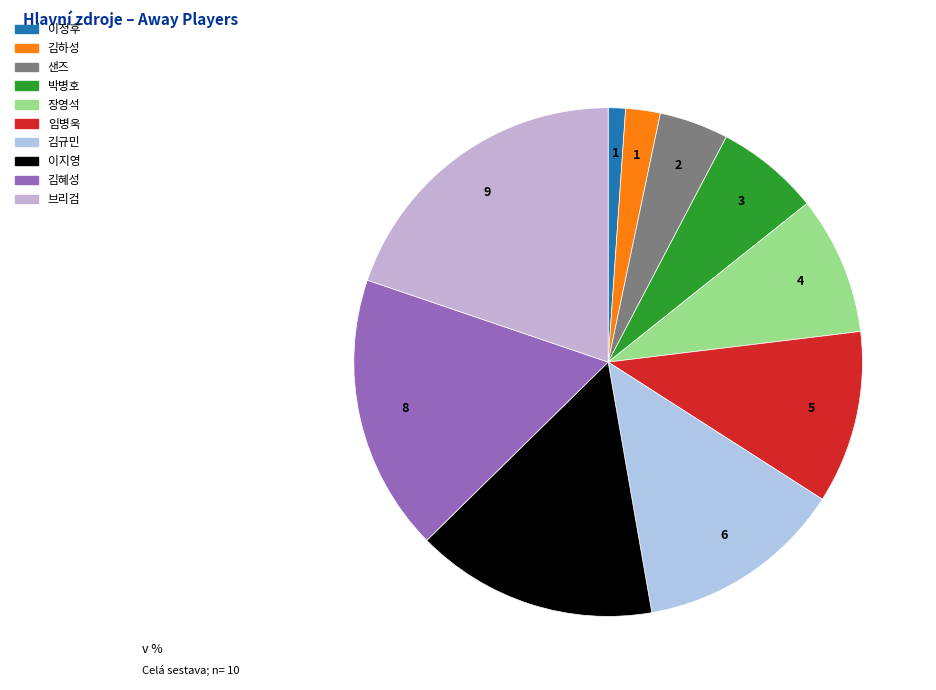

Approximately how many times larger is the value at 브리검 compared to 장영석?

2.2